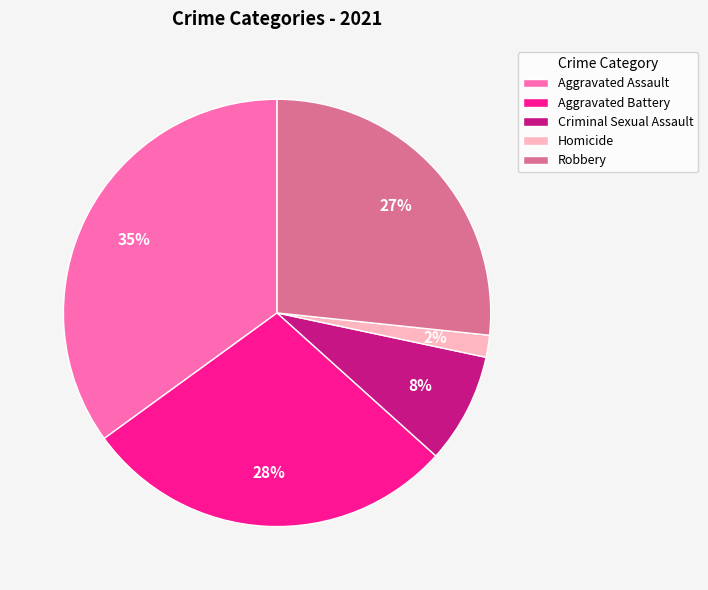

Is it true that Homicide is 2% of the pie?

True